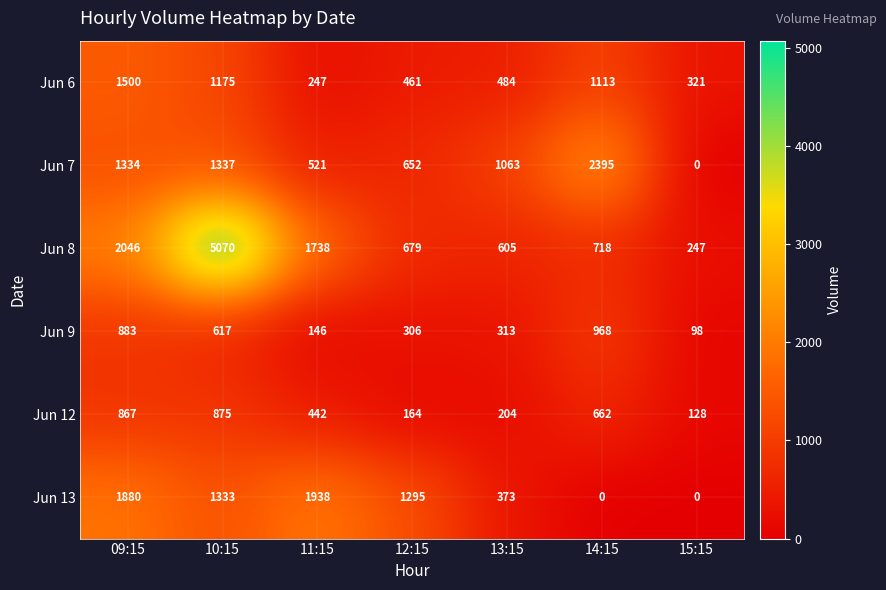

Between 12:15 and 15:15, which series saw the biggest shift?

Jun 13